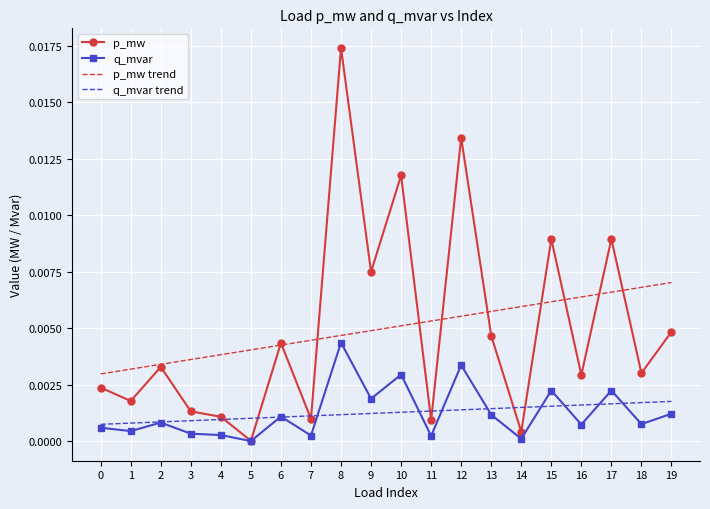

Which category has the lowest value in the p_mw series?

5